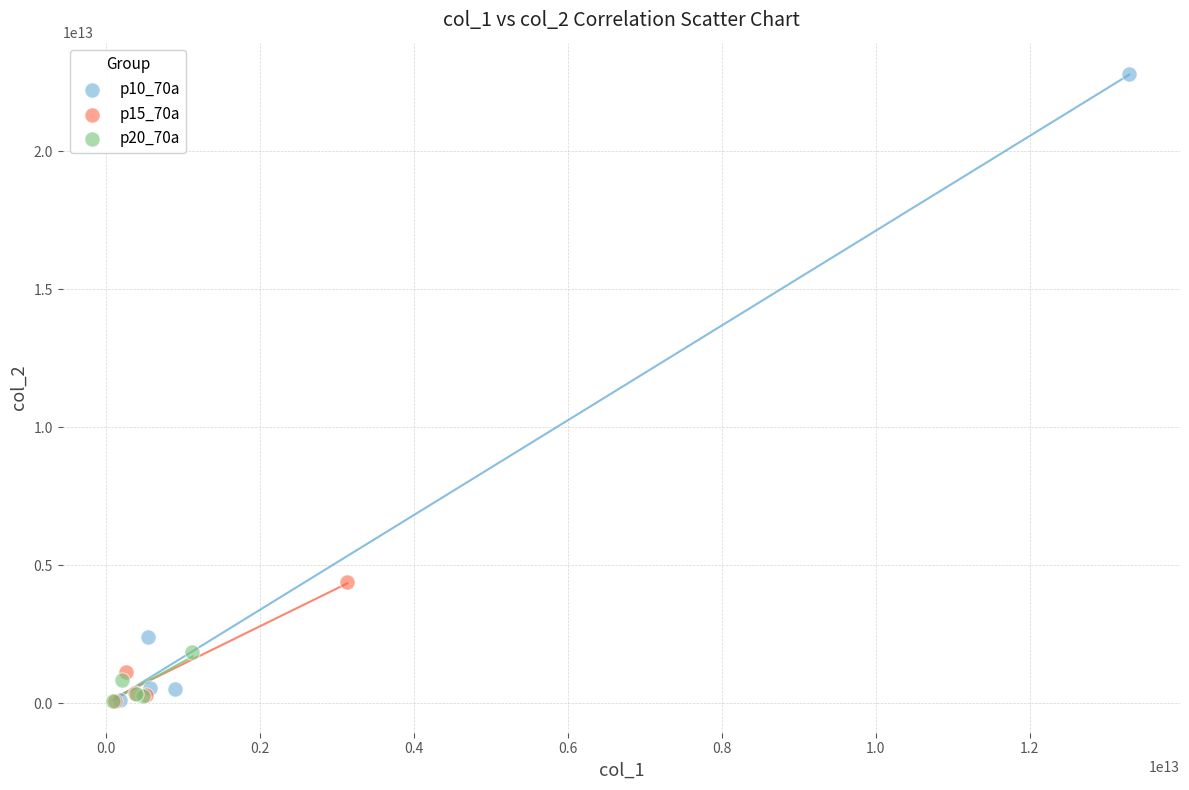

Which series has the widest spread of Y values?

p10_70a